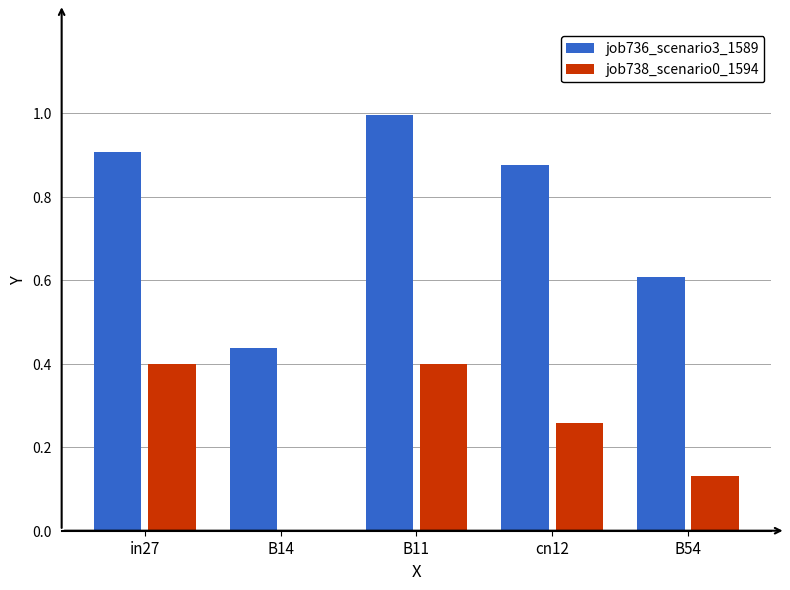

What is the total value across all series at in27?

1.3